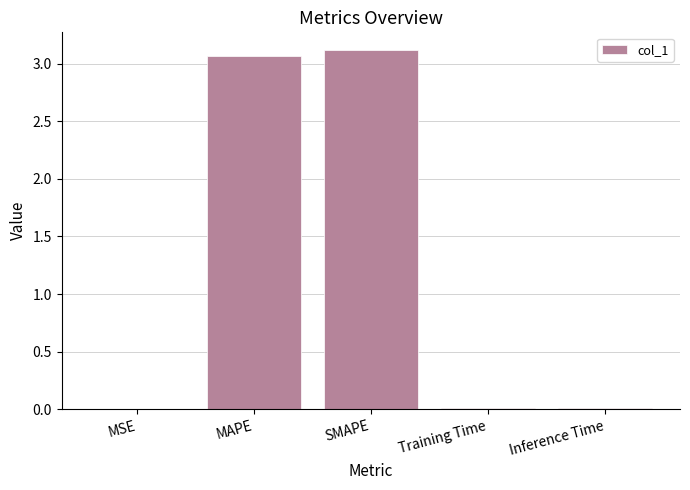

What is the sum of all values?

6.2